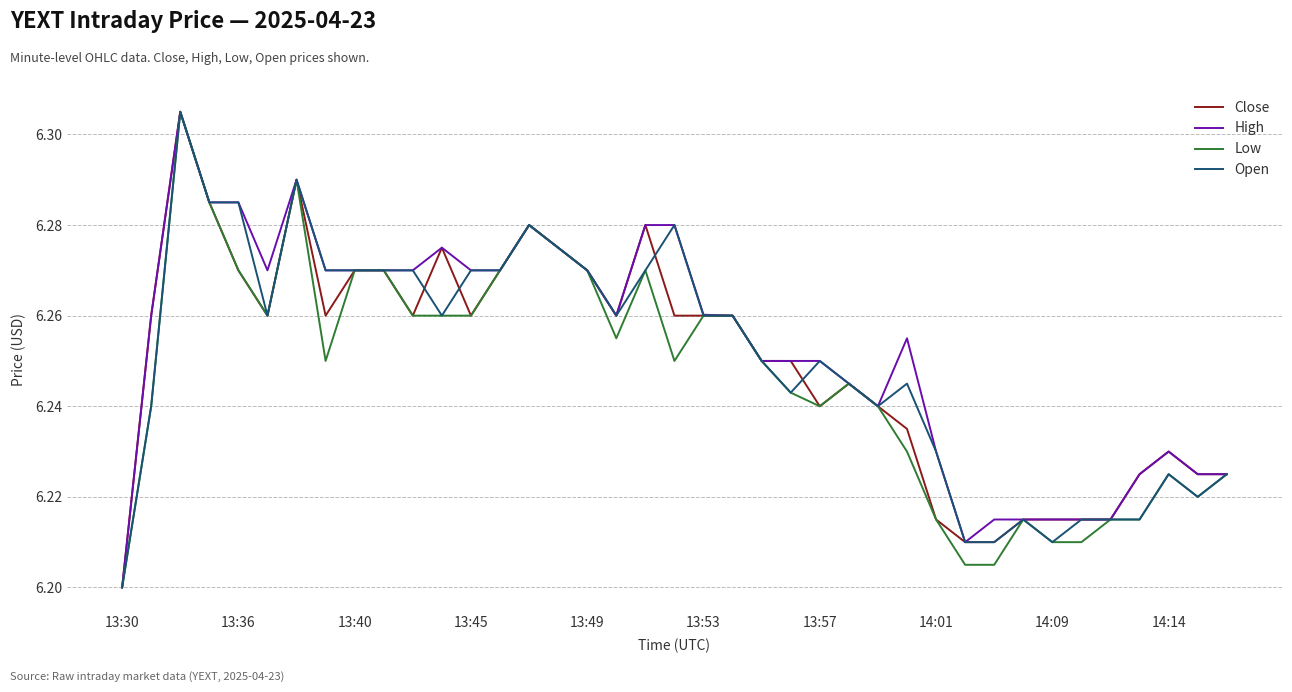

Is this an area chart (filled region under the line)?

No